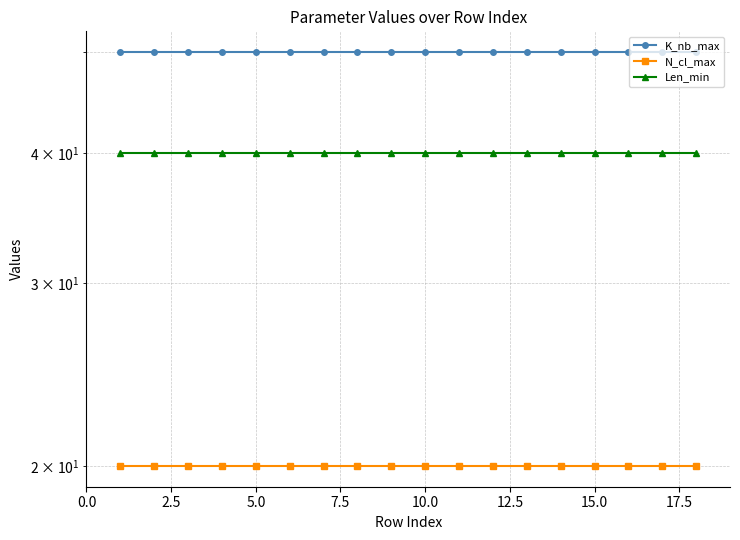

True or false: Len_min and K_nb_max intersect in this chart.

False